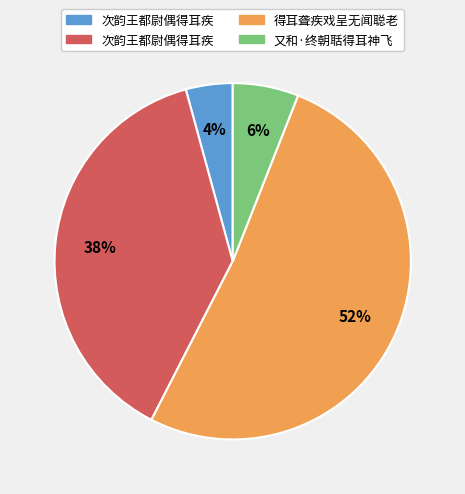

To the nearest percent, what is the average slice percentage?

25%